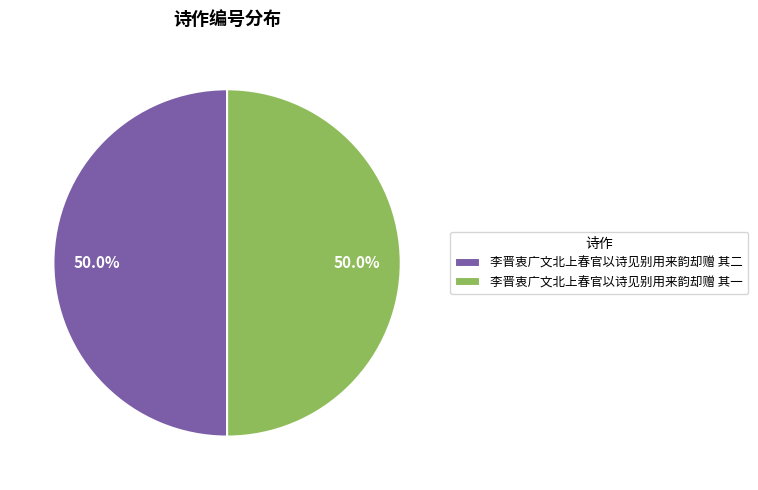

What portion of the pie excludes 李晋衷广文北上春官以诗见别用来韵却赠 其二?

50.0%